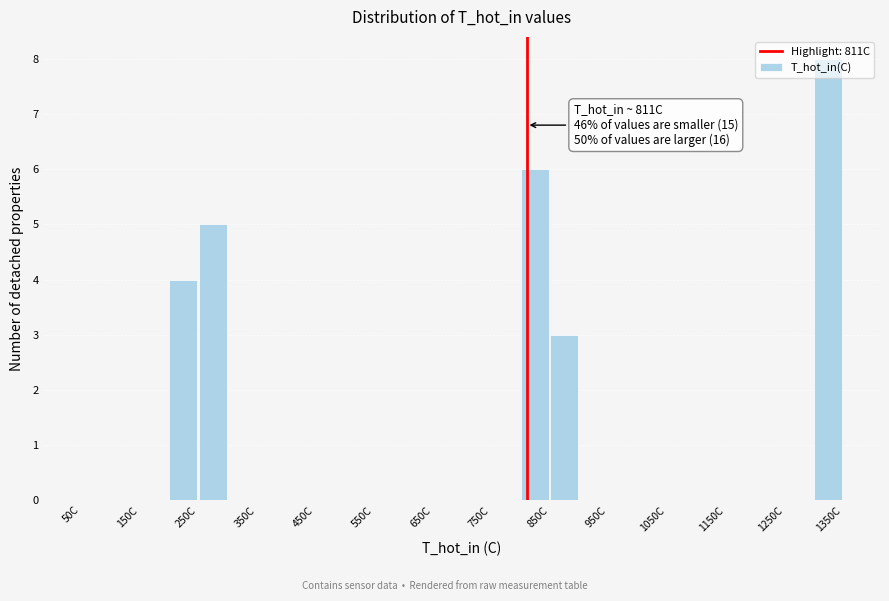

Which range on the x-axis has the tallest bar?

1300 to 1350